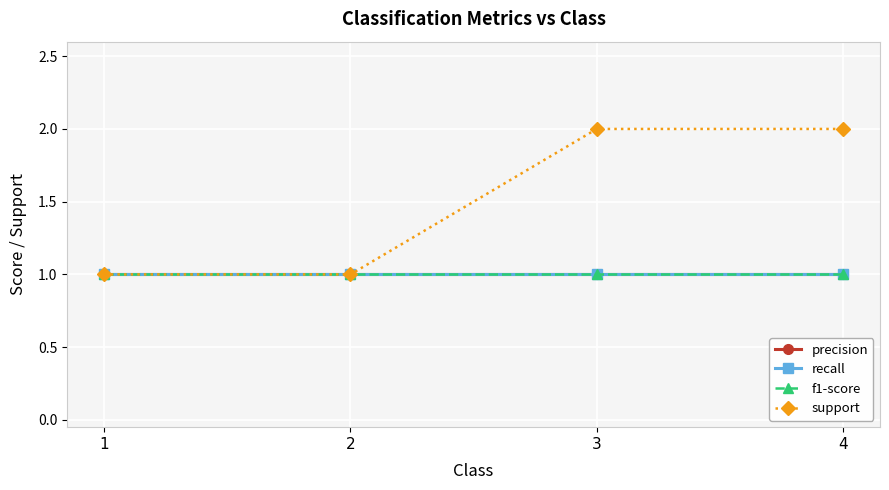

True or false: precision has a value of 1 at 4.

True